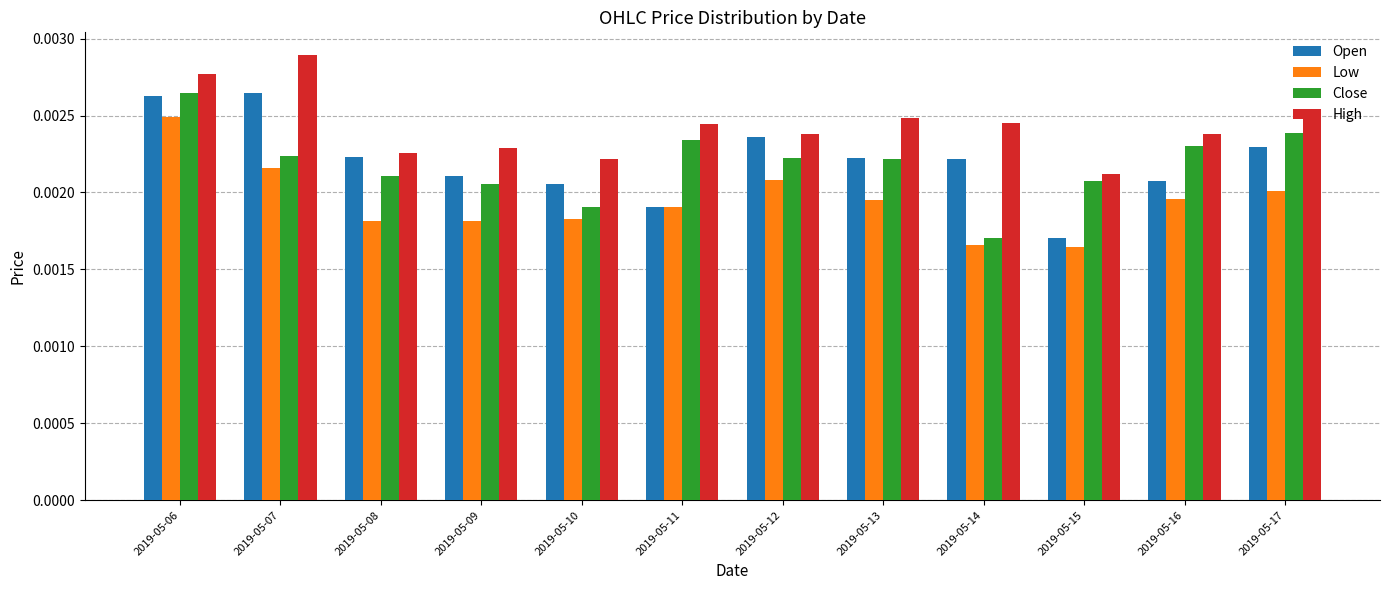

Which series has the widest spread of values?

Open